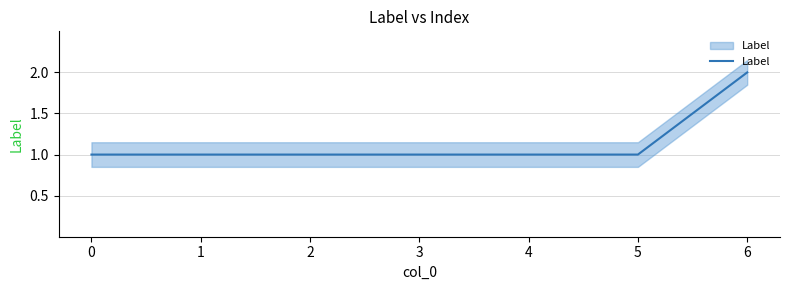

Is it true that the value at 4 is 1?

False